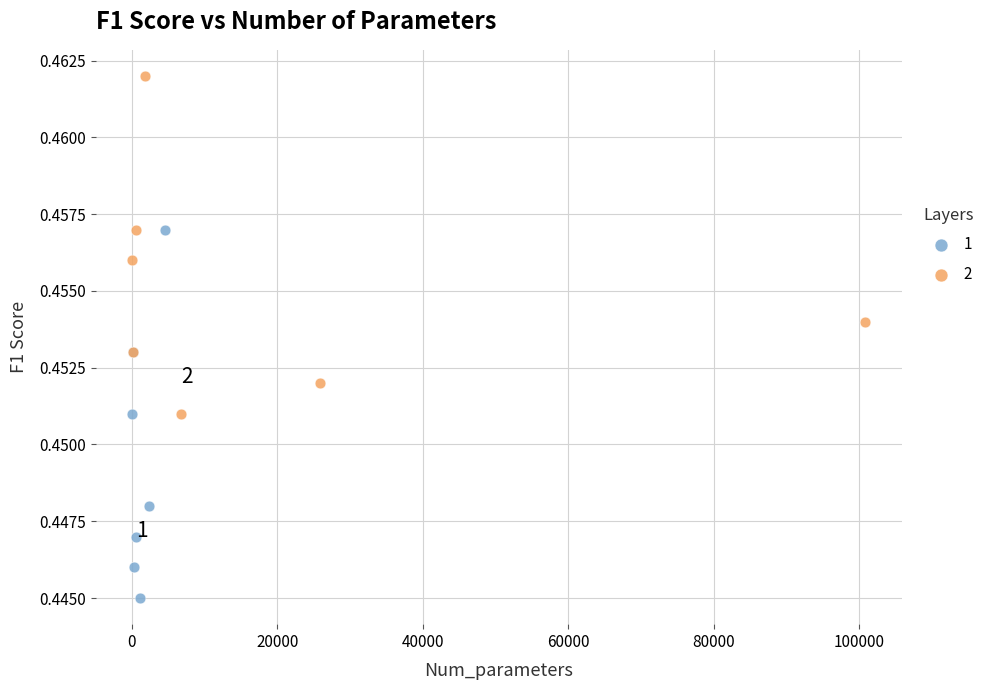

What are all the series names shown in the legend?

1, 2